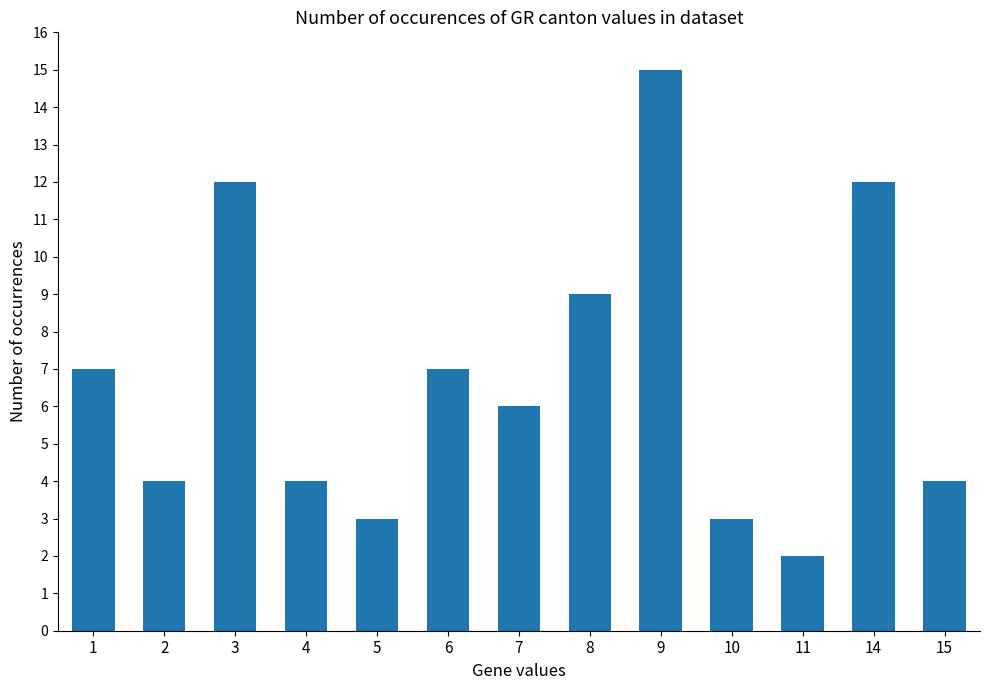

What is the sum of the values at 15 and 11?

6